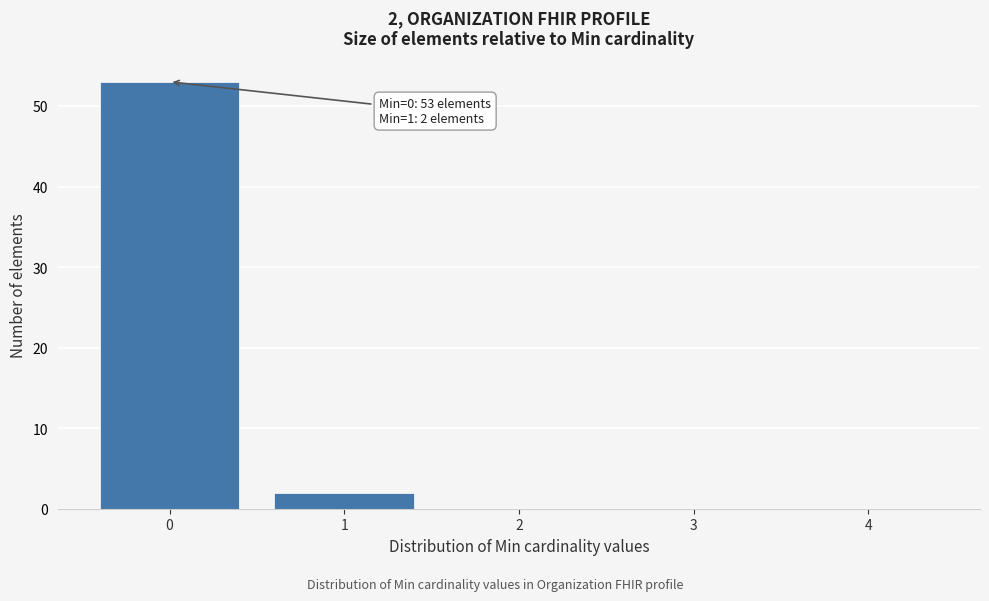

Reading left to right, what are all the values shown in this chart?

0=53	1=2	2=0	3=0	4=0